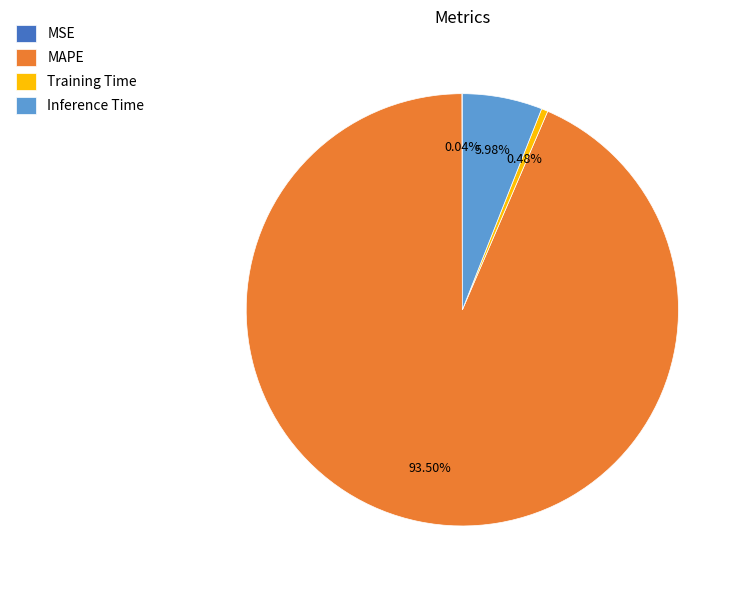

How much of the chart is everything except Training Time?

99.5%